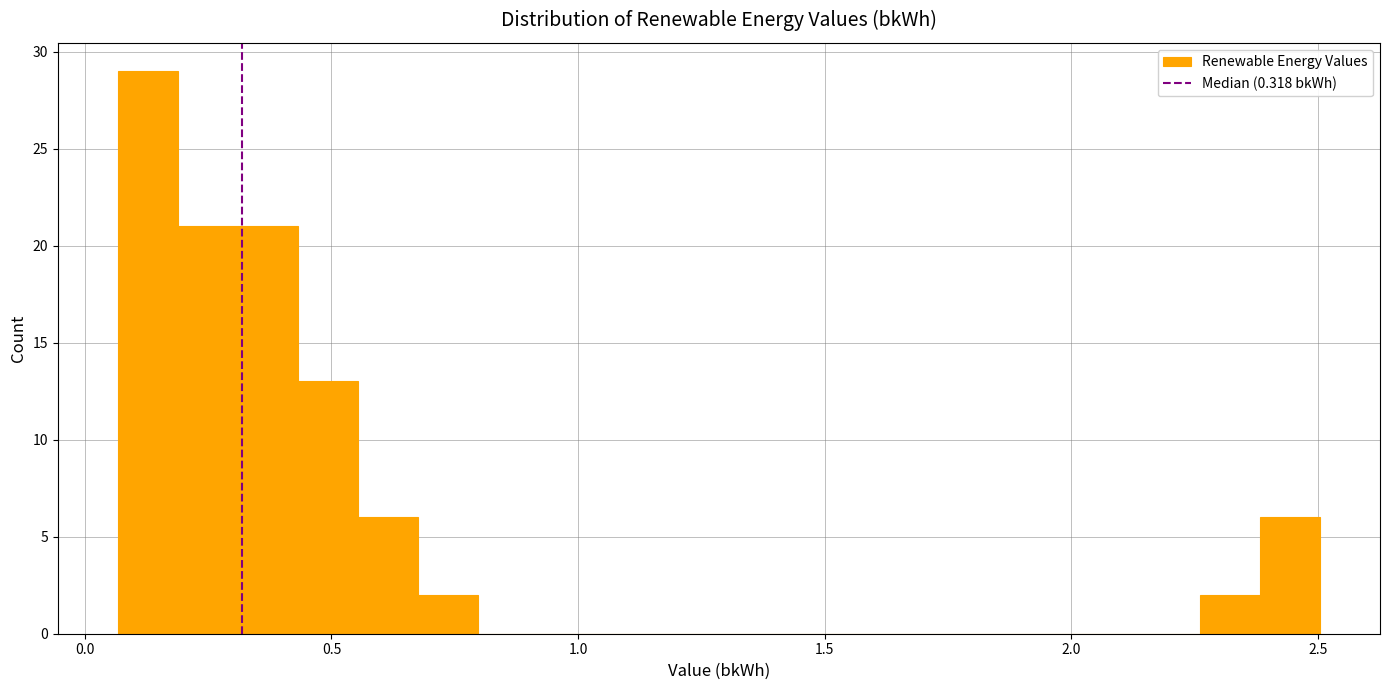

Around what value on the x-axis is the tallest bar? Give the approximate position of its centre, as read against the axis.

0.15